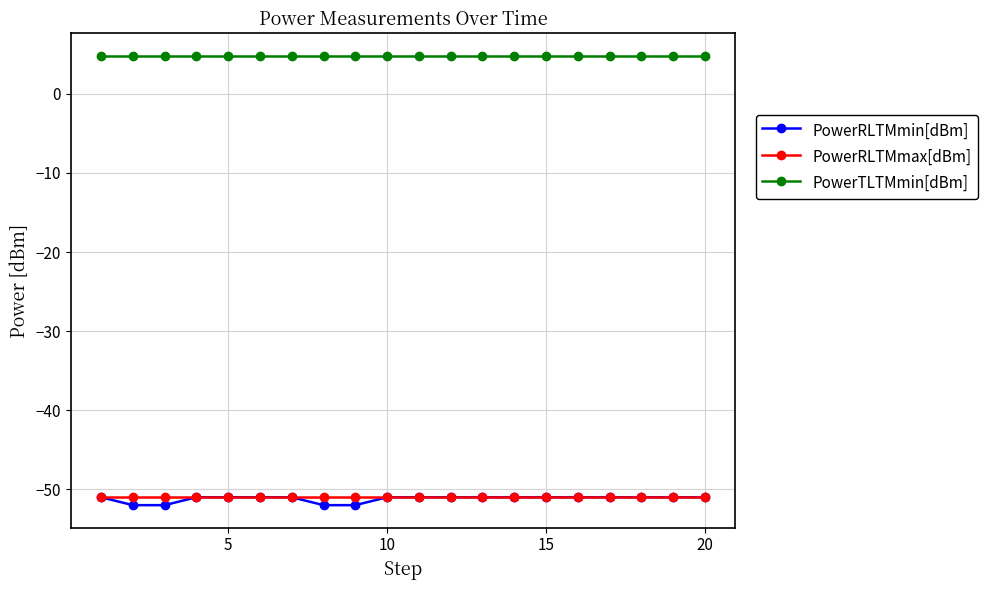

Which series has the largest total across all categories?

PowerTLTMmin[dBm]